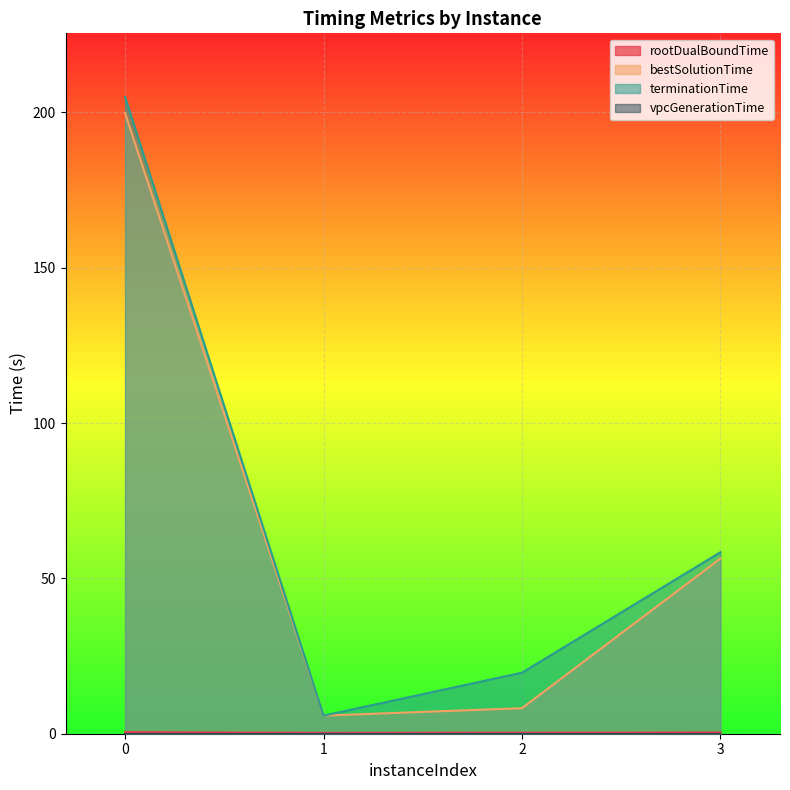

What is the total value across all series at 1?

11.9